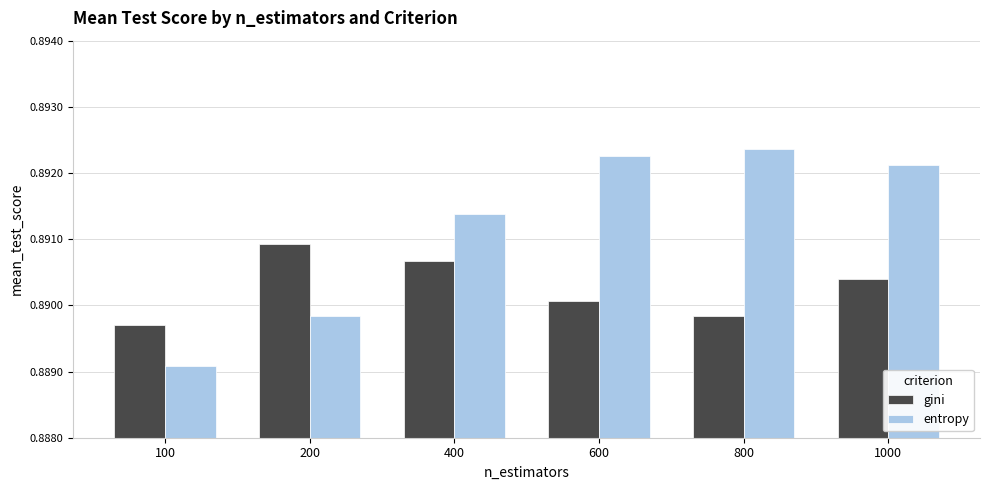

At which label is entropy closest to 0?

100